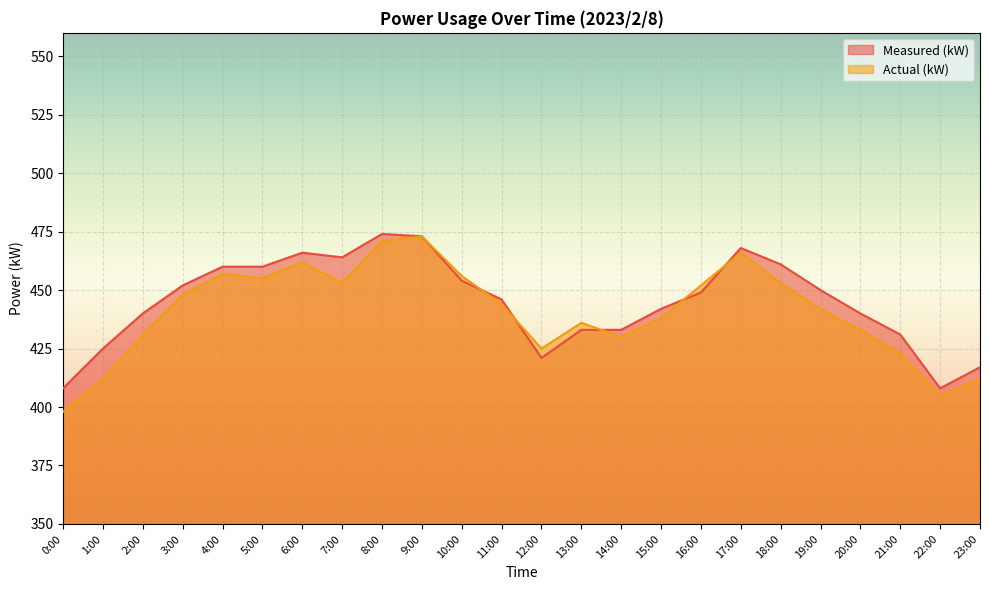

What is the difference between the maximum and minimum values in the Measured (kW) series?

66